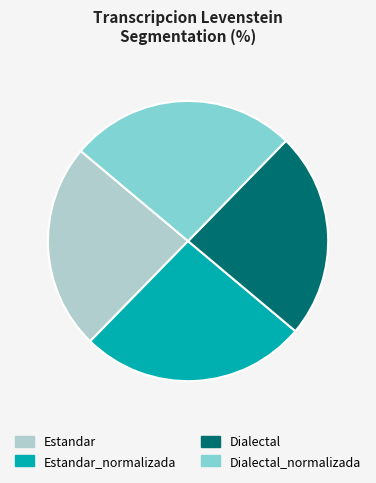

Does Estandar account for over 50% of the chart?

No